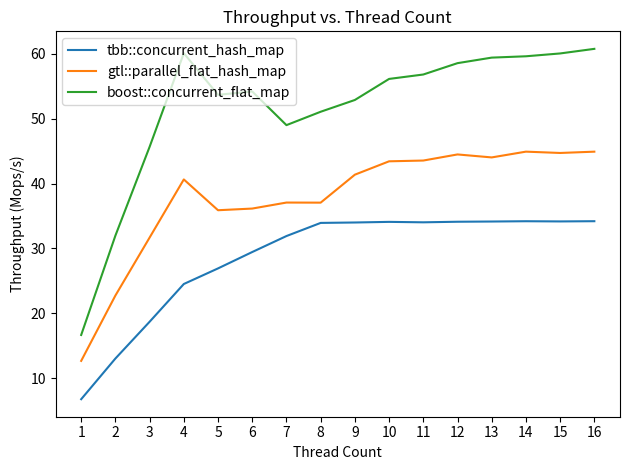

What is the total value across all series at 3?

96.1